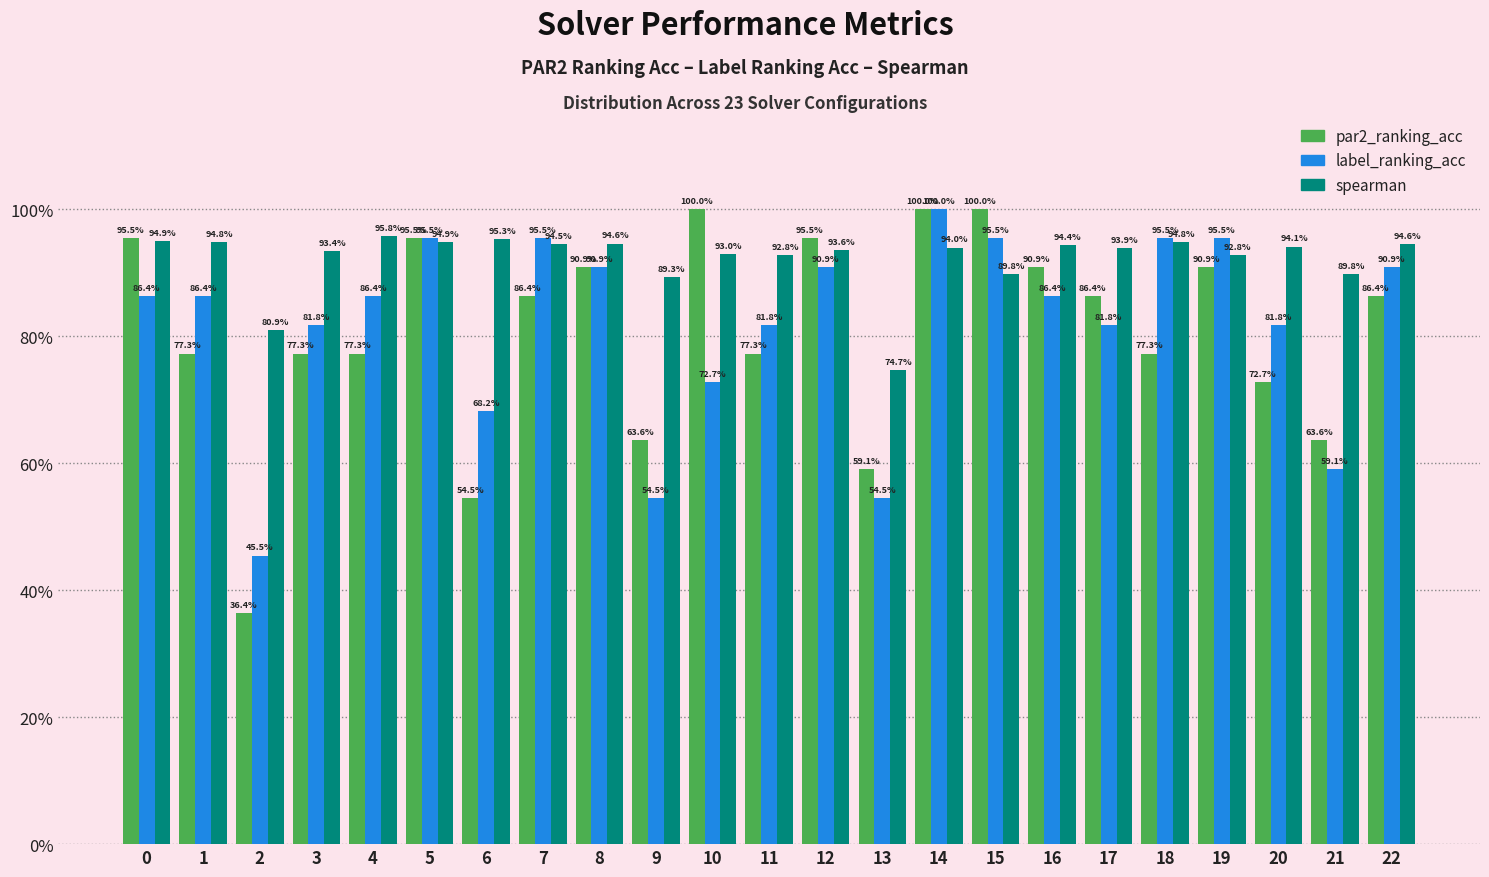

Are the bars grouped side by side (vs. stacked)?

Yes